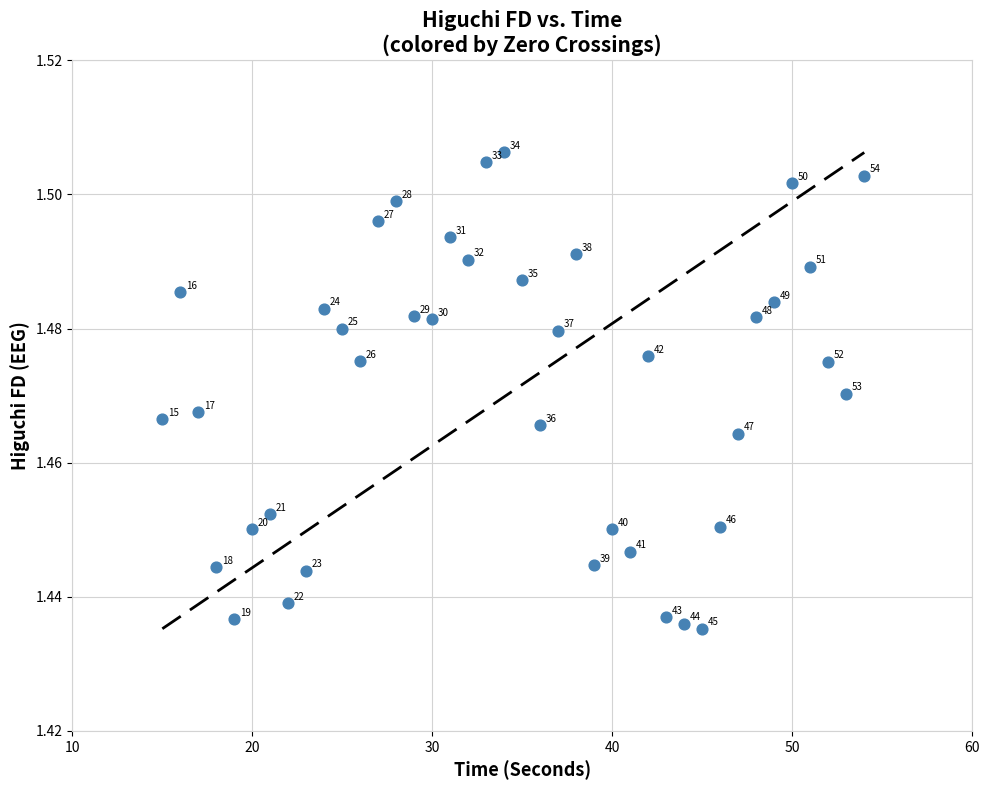

Count the number of points in this scatter plot.

40